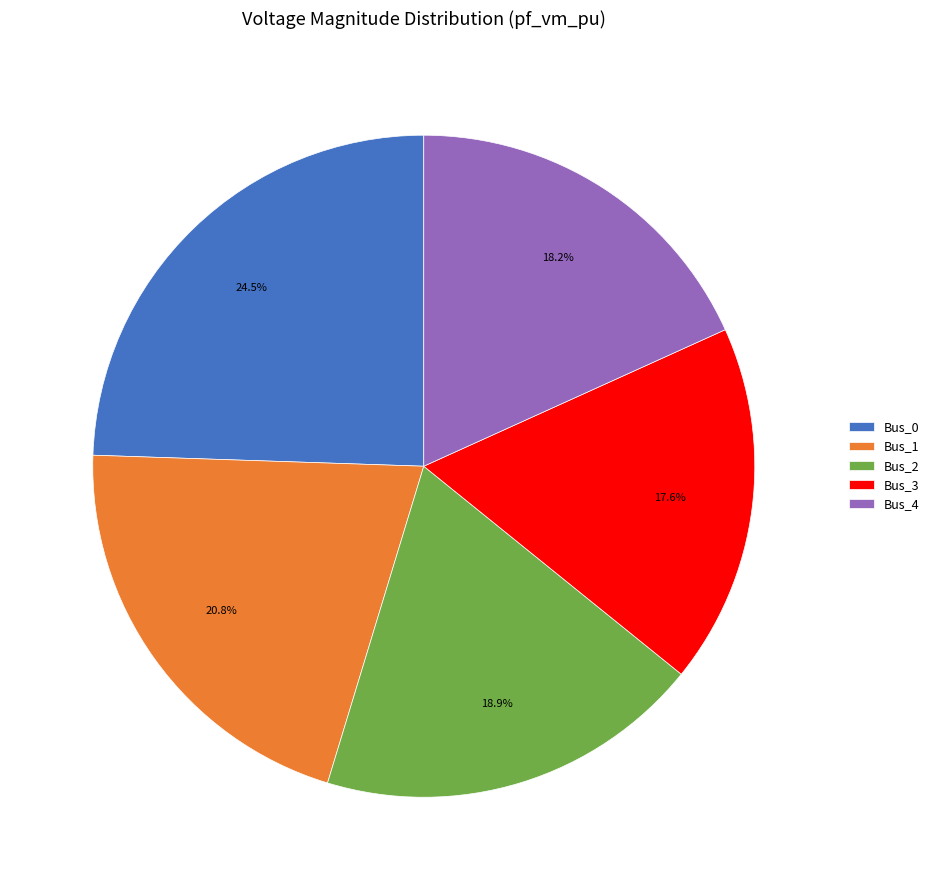

Is it true that Bus_4 is 29% of the pie?

False